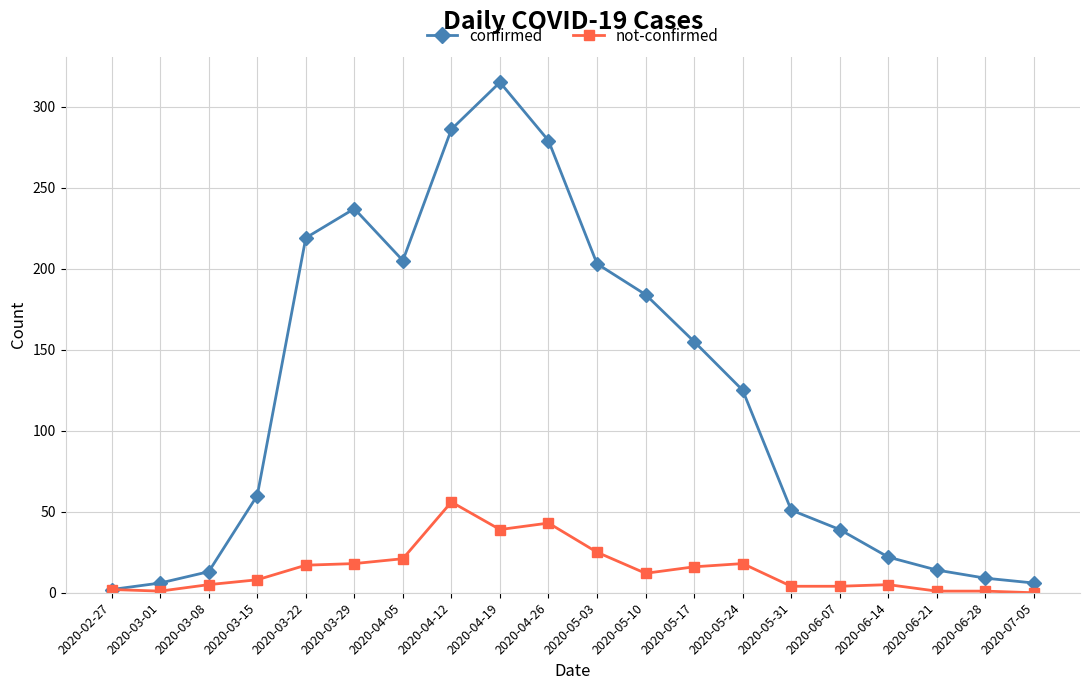

True or false: not-confirmed has more than 1 points higher than both neighbors.

True